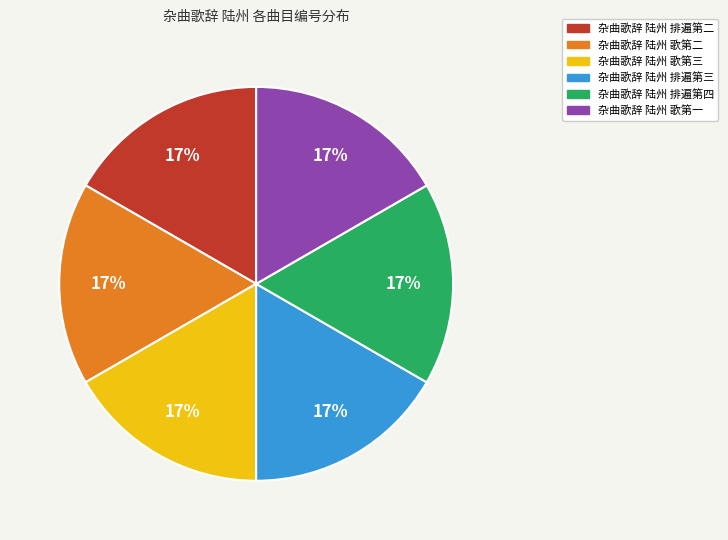

Is 杂曲歌辞 陆州 歌第二 the majority of the pie?

No